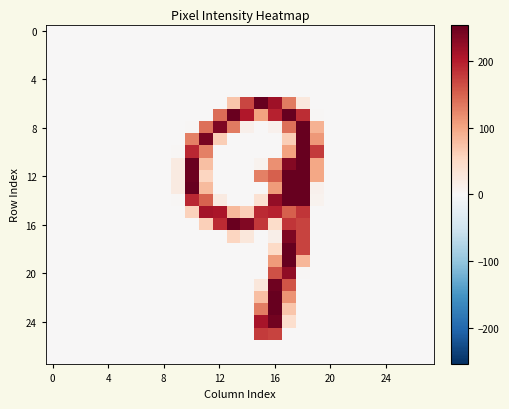

At which category is the sum across all series the highest?

17